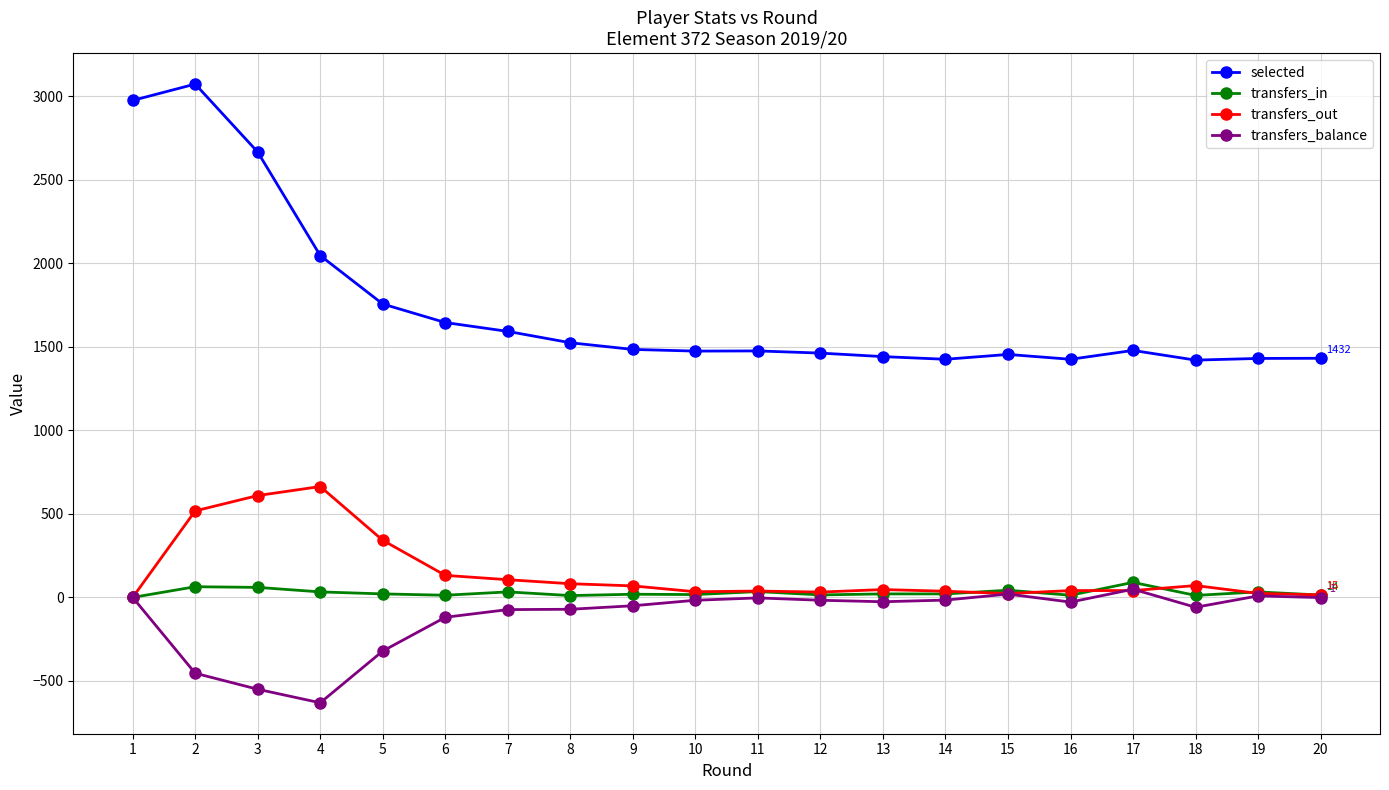

Rank the series by their maximum value, from highest to lowest.

selected, transfers_out, transfers_in, transfers_balance